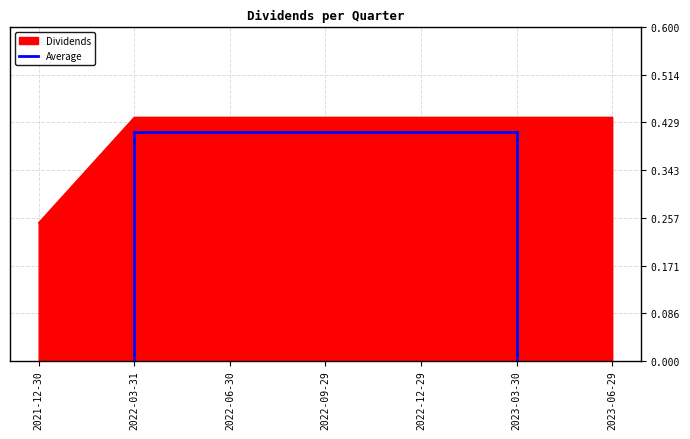

True or false: the data shows 0.6 at 2023-03-30.

False